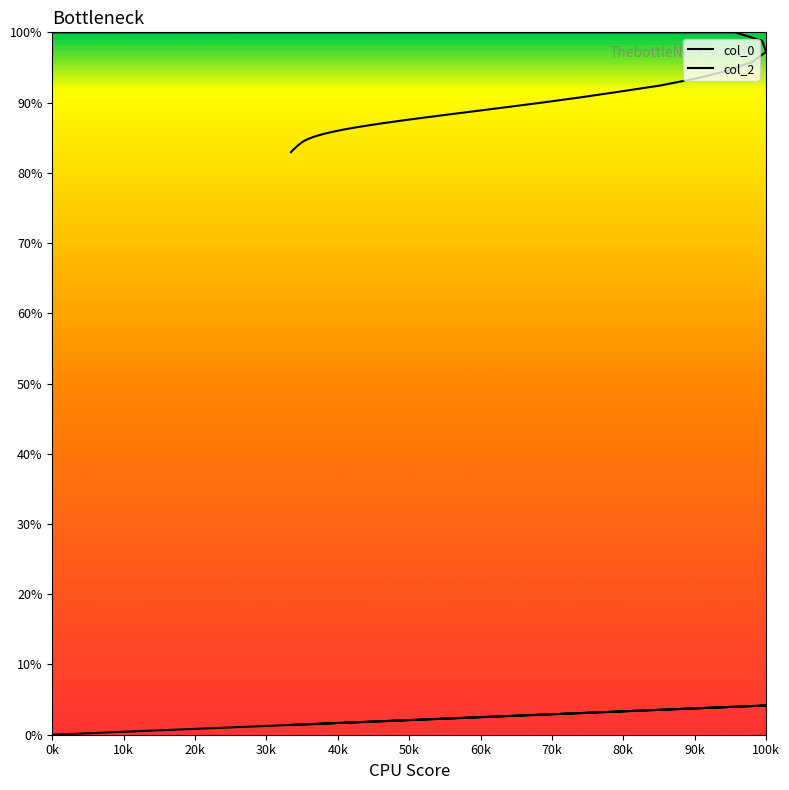

Rank the series by their average value, from lowest to highest.

col_0, col_2